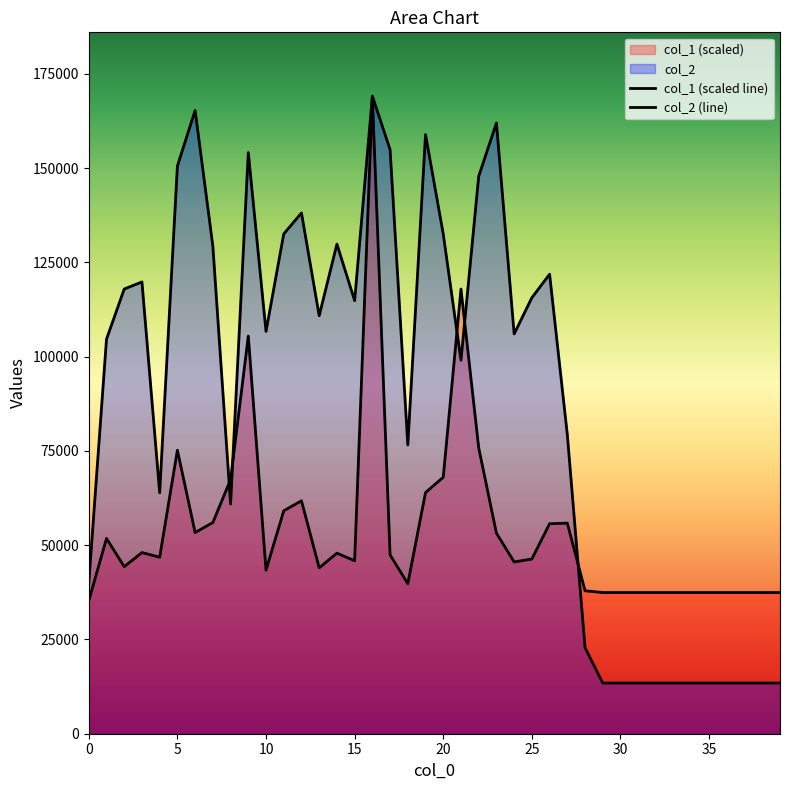

What is the sum of all col_2 values?

3533526.0